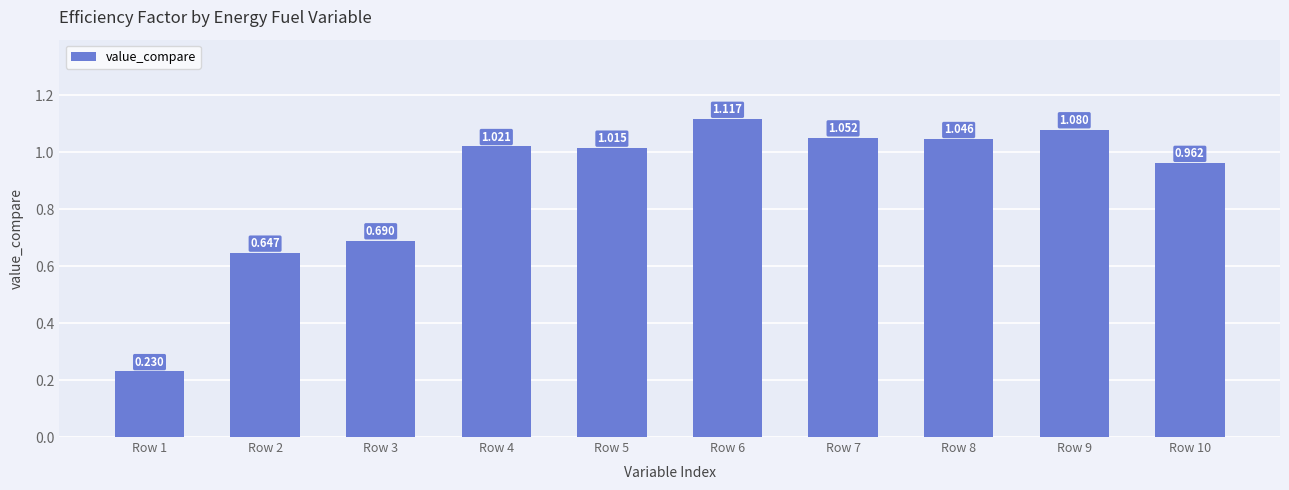

Reading right to left, list all the values displayed in this chart.

1.0	1.1	1.0	1.1	1.1	1.0	1.0	0.7	0.6	0.2